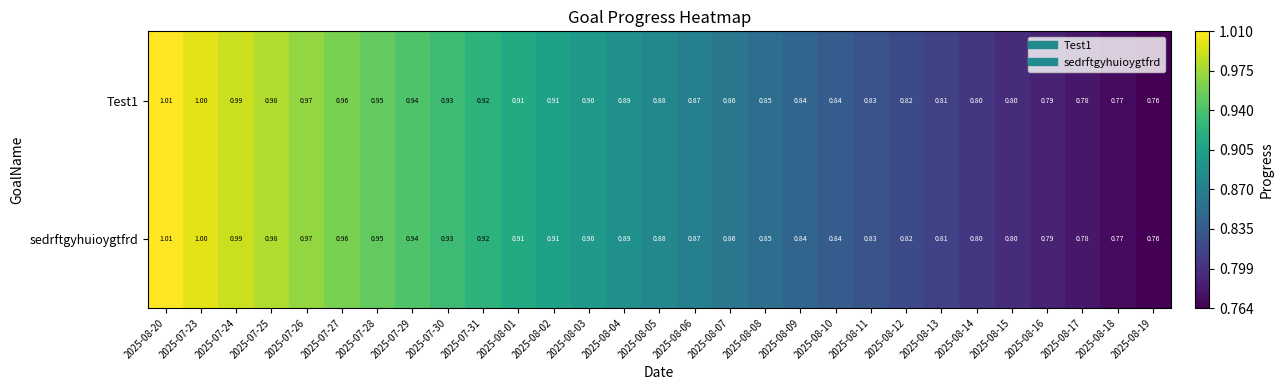

Rank the series at 2025-08-13 from highest to lowest value.

Test1, sedrftgyhuioygtfrd